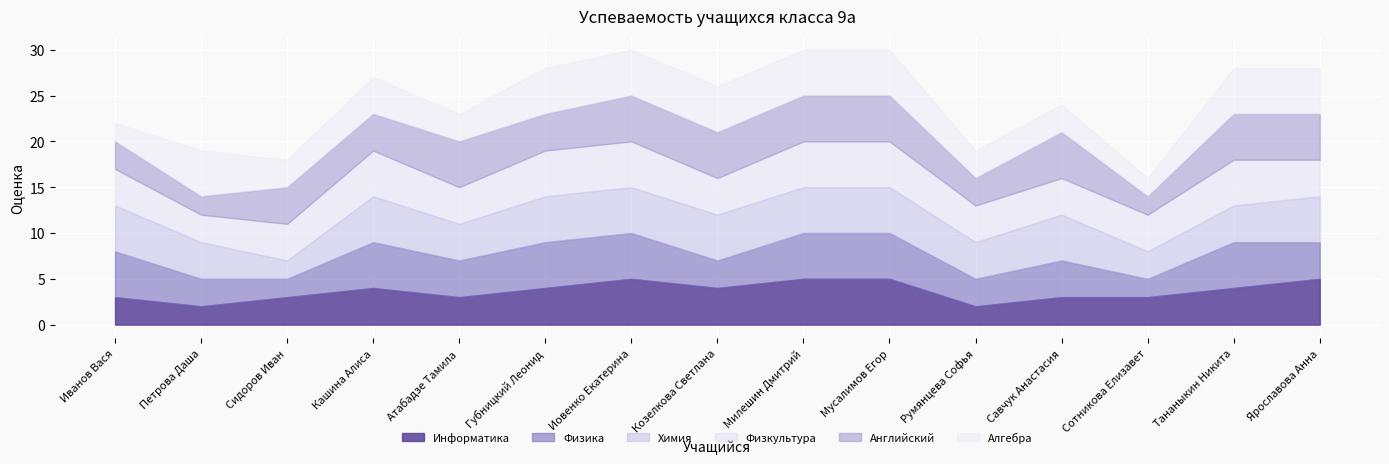

What is the spread (max minus min) of values at Иванов Вася?

3